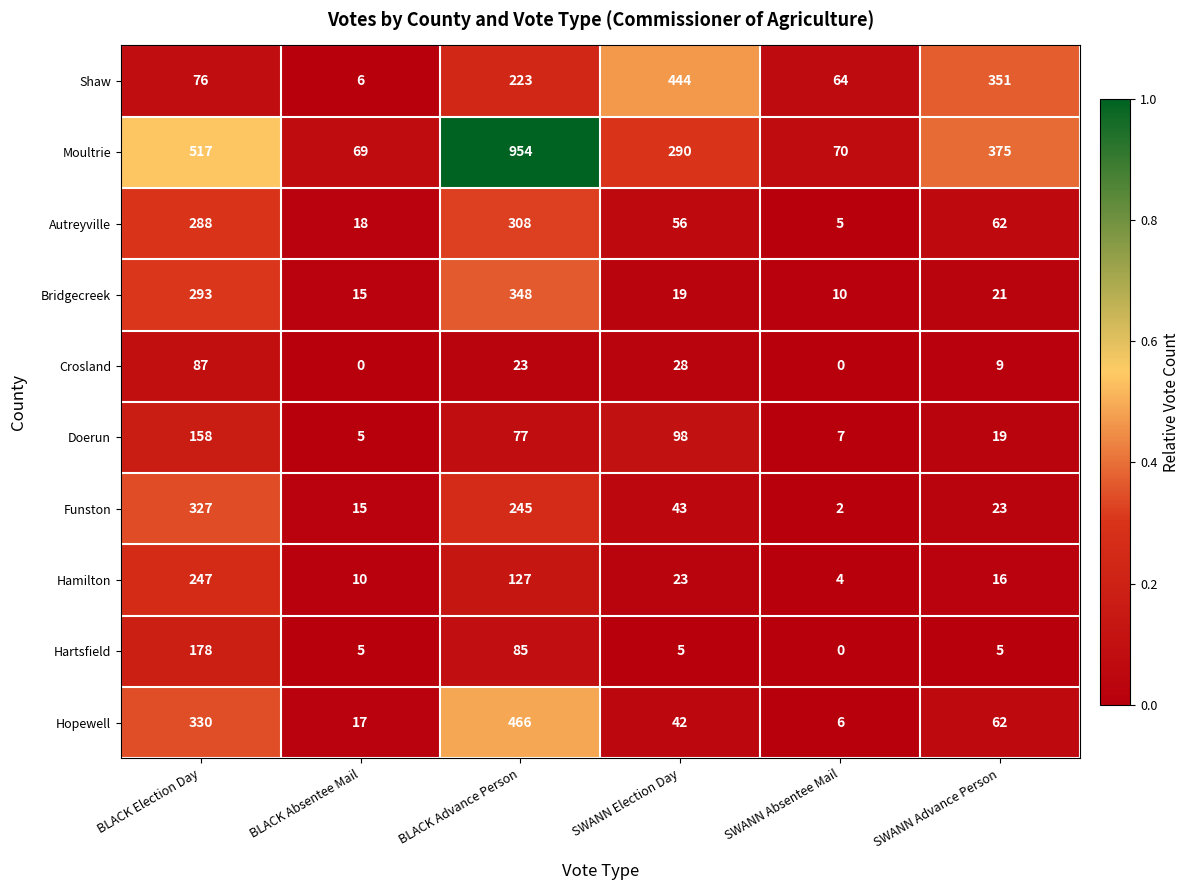

At which category is the sum across all series the highest?

BLACK Advance Person